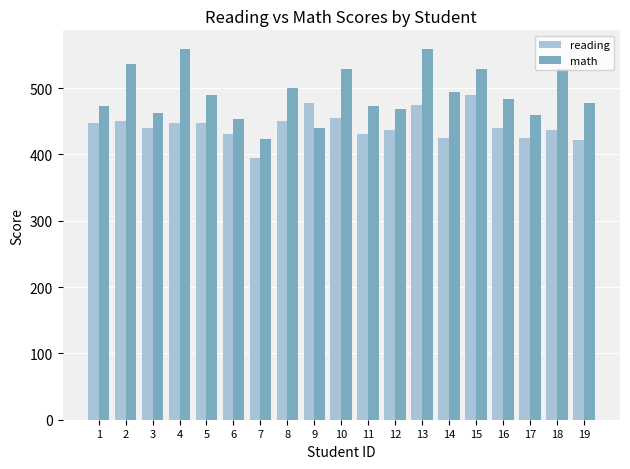

Which series changed the most between 15 and 17?

math